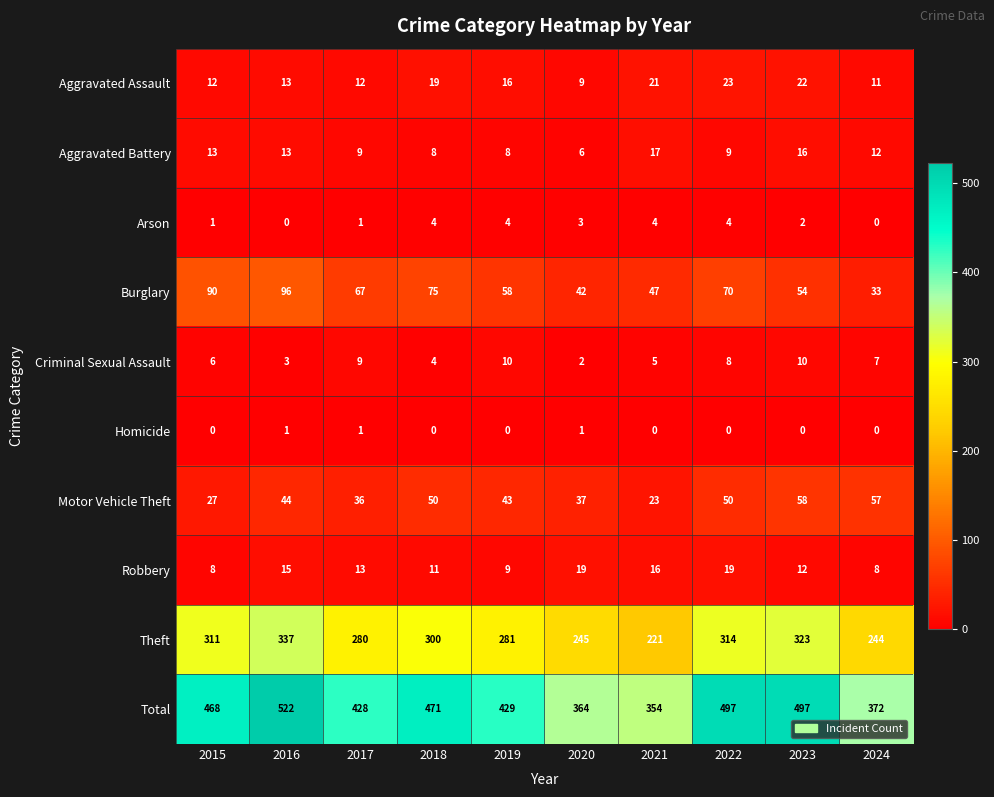

What is the highest value of the Aggravated Assault series?

23